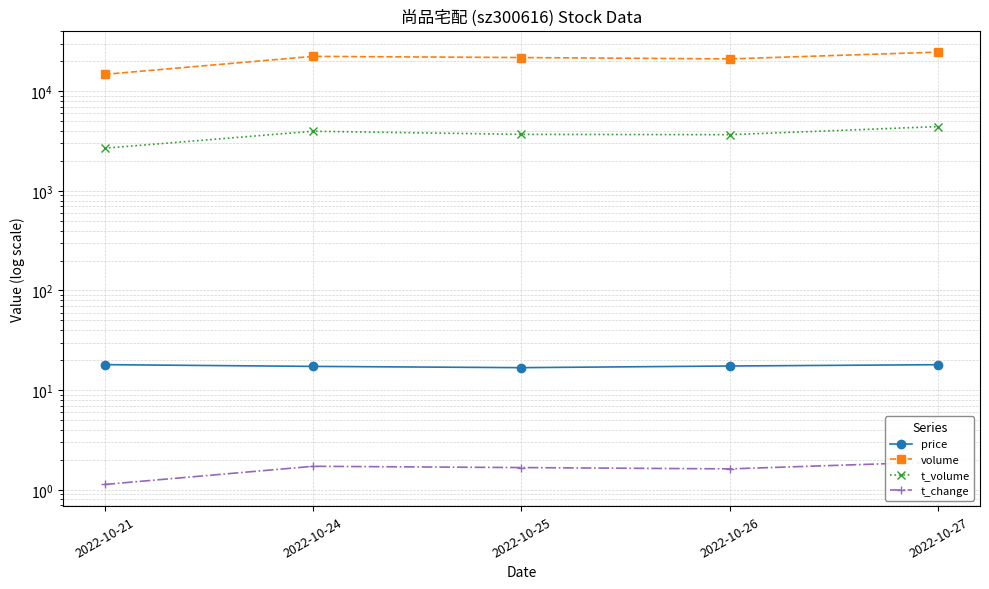

Reading left to right, extract all data points from this chart.

price: 2022-10-21=18.0	2022-10-24=17.3	2022-10-25=16.8	2022-10-26=17.5	2022-10-27=18.0
volume: 2022-10-21=14761.0	2022-10-24=22388.0	2022-10-25=21777.0	2022-10-26=21108.0	2022-10-27=24687.0
t_volume: 2022-10-21=2678.0	2022-10-24=3966.0	2022-10-25=3690.0	2022-10-26=3664.0	2022-10-27=4416.0
t_change: 2022-10-21=1.1	2022-10-24=1.7	2022-10-25=1.7	2022-10-26=1.6	2022-10-27=1.9